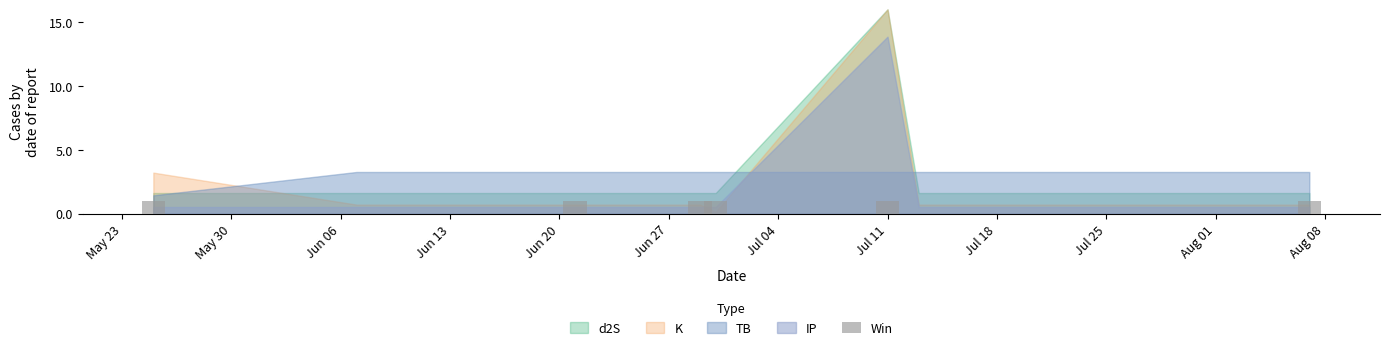

What is the sum of all values?

6